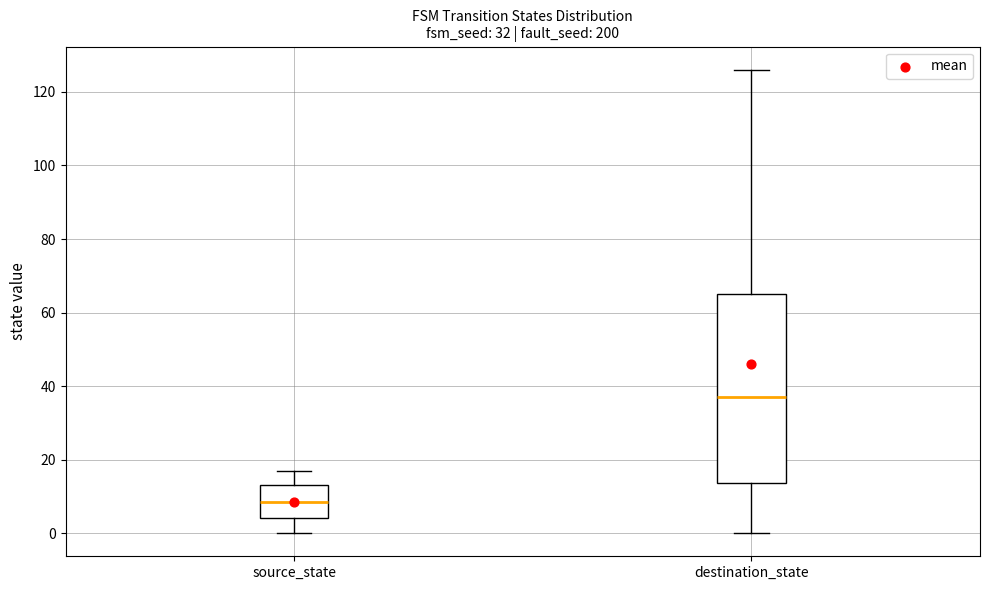

Which box has the highest median line?

destination_state